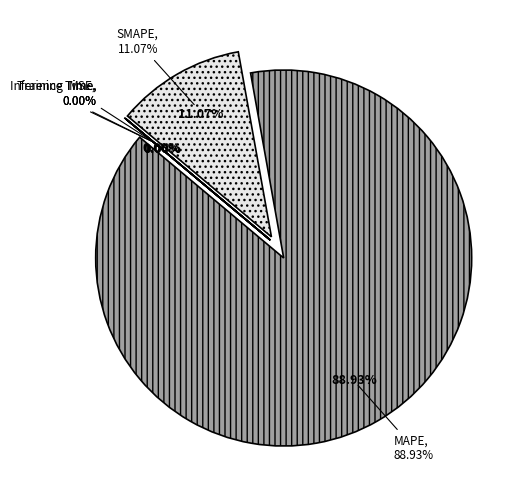

How many segments does this pie chart have?

5